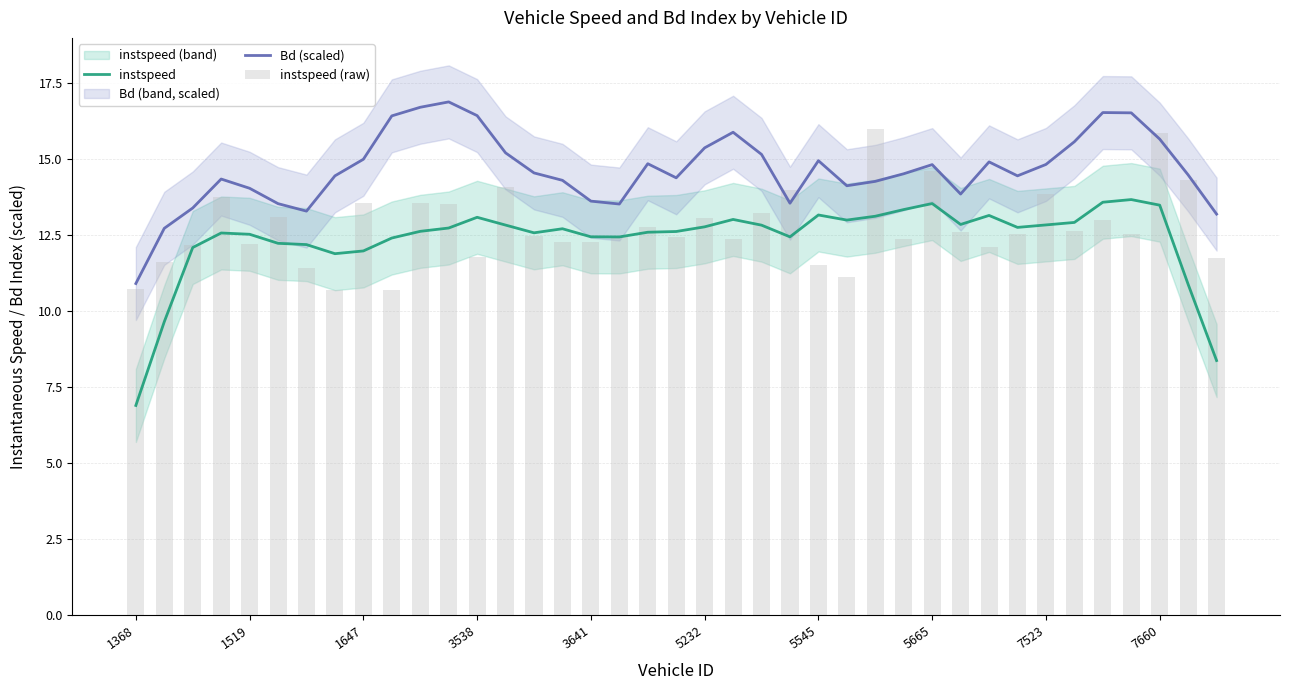

Reading right to left, list all the values displayed in this chart.

instspeed: 8.4	10.9	13.5	13.7	13.6	12.9	12.8	12.8	13.1	12.9	13.5	13.3	13.1	13.0	13.2	12.4	12.8	13.0	12.8	12.6	12.6	12.4	12.4	12.7	12.6	12.8	13.1	12.7	12.6	12.4	12.0	11.9	12.2	12.2	12.5	12.6	12.1	9.7	6.9
Bd (scaled): 13.2	14.5	15.7	16.5	16.5	15.6	14.8	14.4	14.9	13.9	14.8	14.5	14.3	14.1	14.9	13.5	15.2	15.9	15.4	14.4	14.8	13.5	13.6	14.3	14.5	15.2	16.4	16.9	16.7	16.4	15.0	14.4	13.3	13.5	14.0	14.3	13.4	12.7	10.9
instspeed (raw): 11.7	14.3	15.9	12.5	13.0	12.7	13.9	12.5	12.1	12.6	14.6	12.4	16.0	11.1	11.5	14.0	13.2	12.4	13.1	12.4	12.8	12.5	12.3	12.3	12.5	14.1	11.8	13.5	13.6	10.7	13.6	10.7	11.4	13.1	12.2	13.8	12.2	11.6	10.7